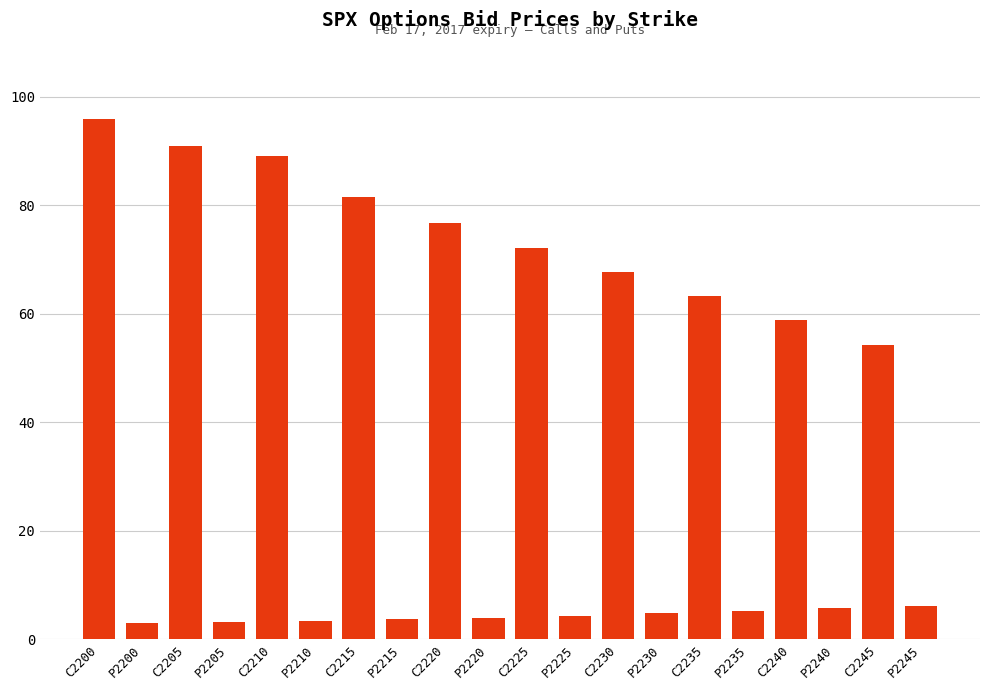

Where does the data first go above 54?

C2200